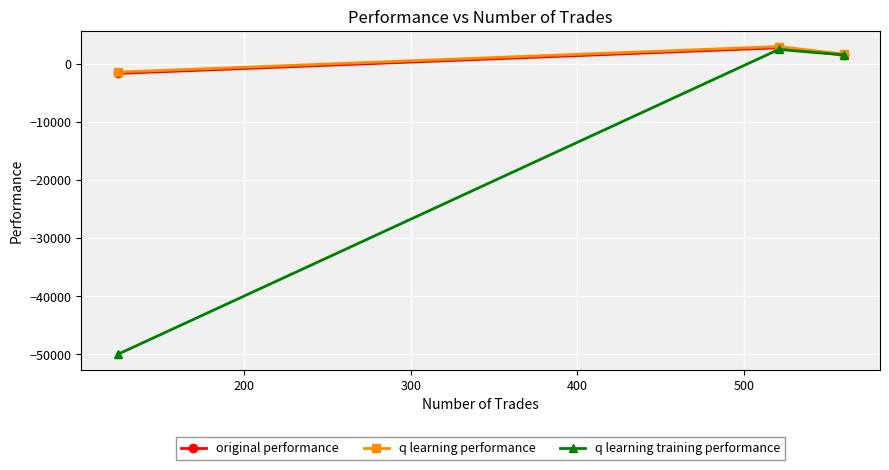

What is the value of the q learning performance point at the 1st from the left?

-1400.4